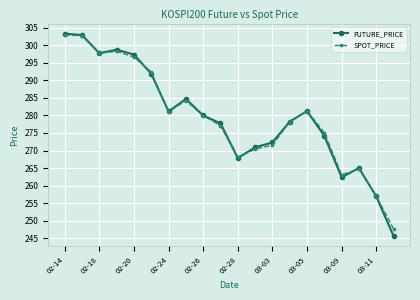

How many data points in SPOT_PRICE are less than 279?

10